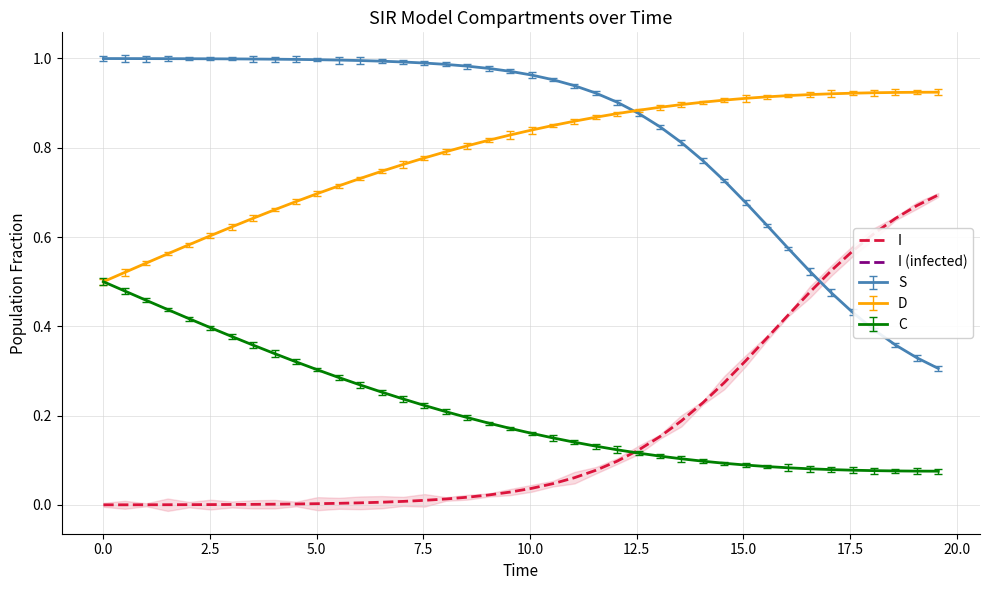

What is the maximum value shown in the chart?

0.7